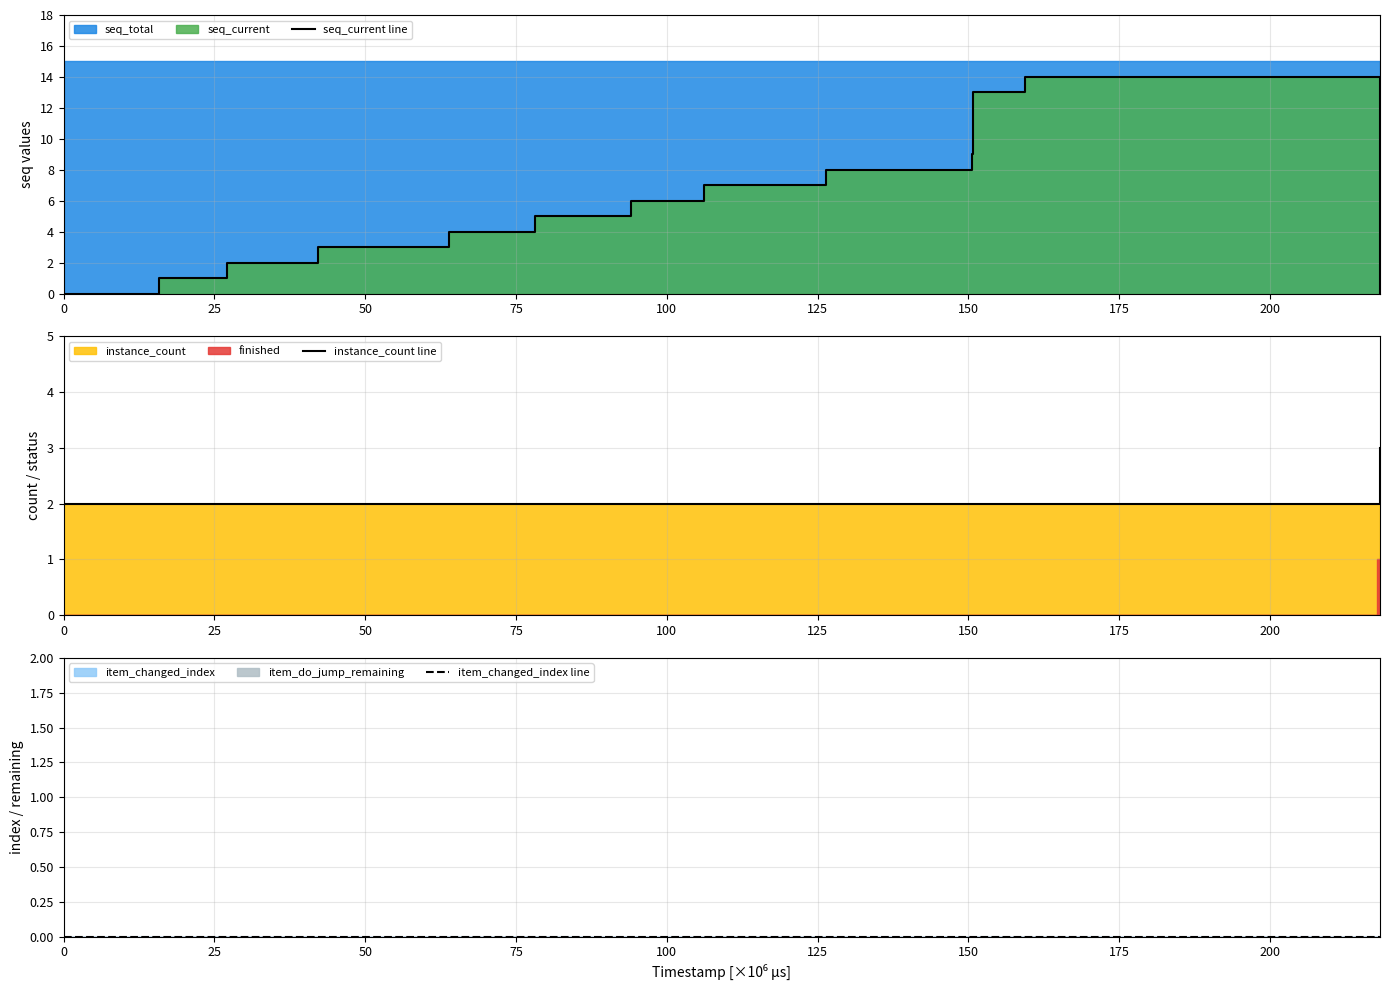

How many series are shown in this chart?

3